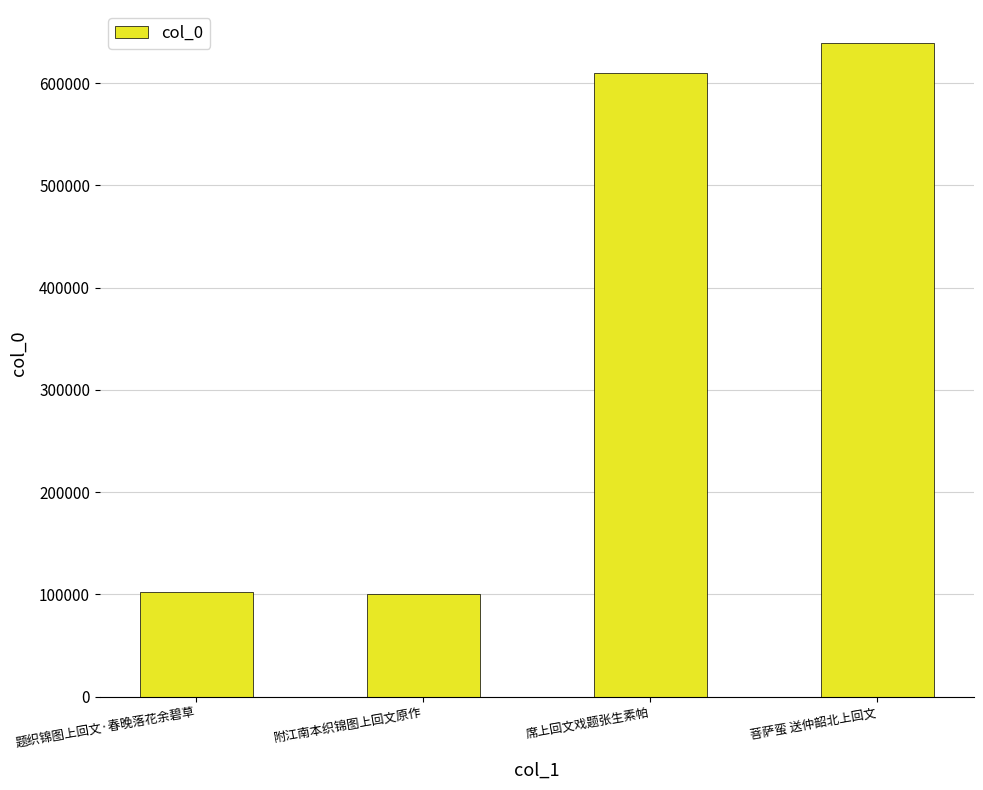

What is the value of the 4th bar from the left?

639480